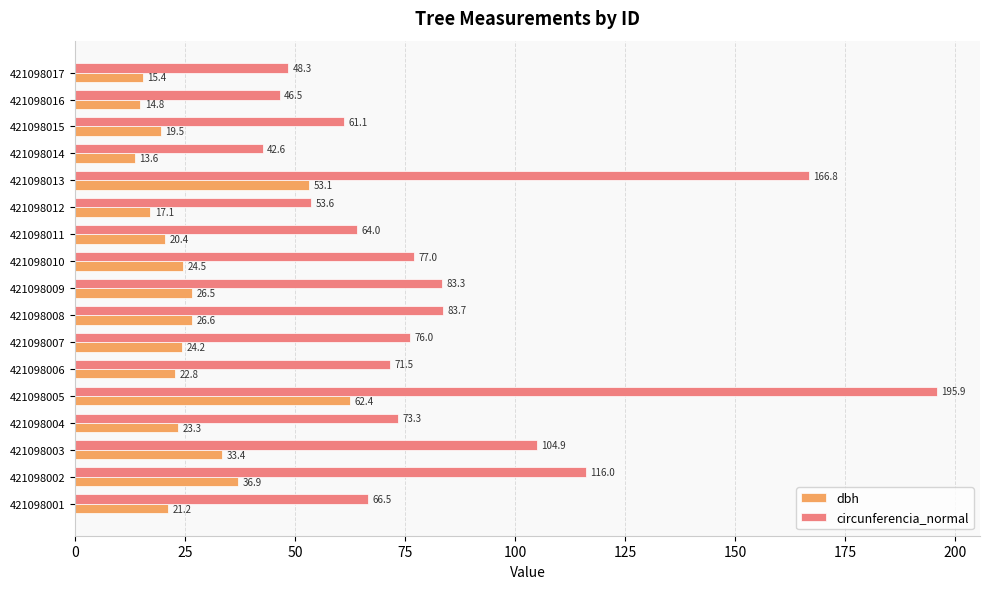

What is the difference between the circunferencia_normal values at 421098007 and 421098009?

7.3